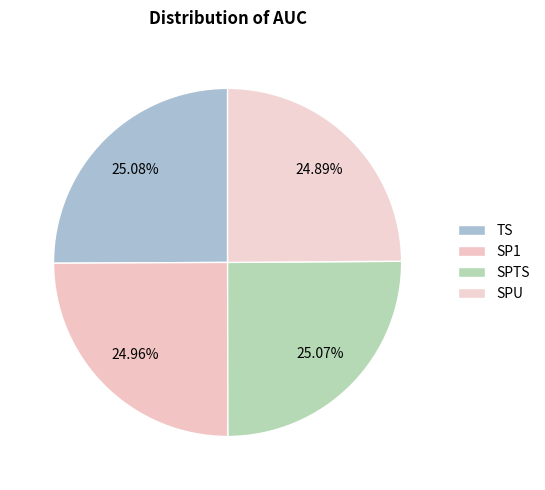

The SPU slice represents 25% of the pie. True or false?

True